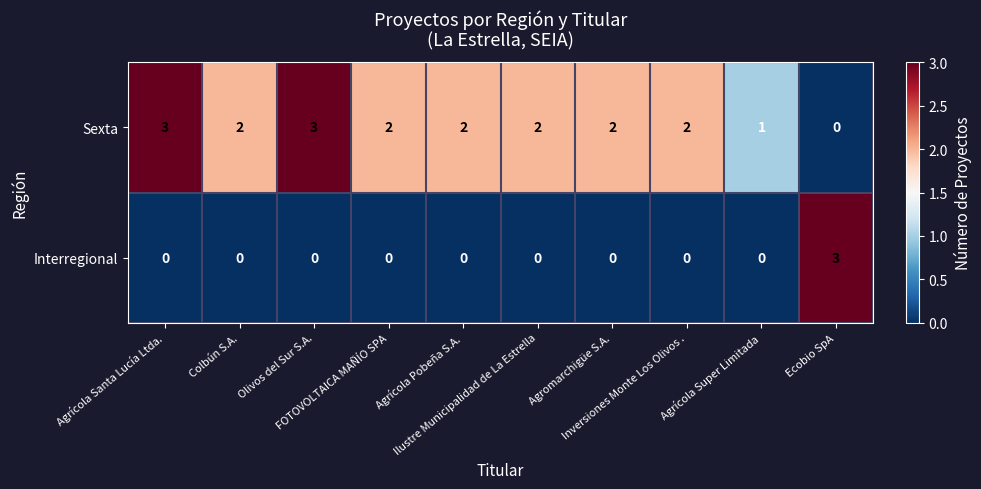

What is the difference between the maximum and minimum values in the Interregional series?

3